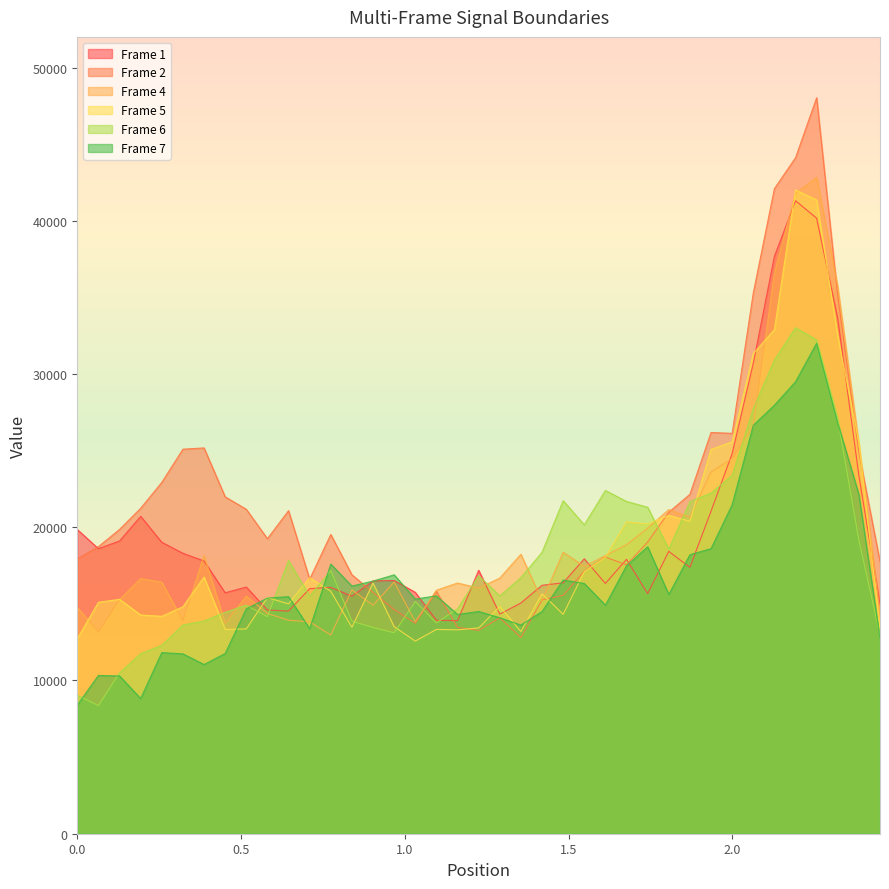

What is the difference between the maximum and minimum values in the Frame 1 series?

27402.3